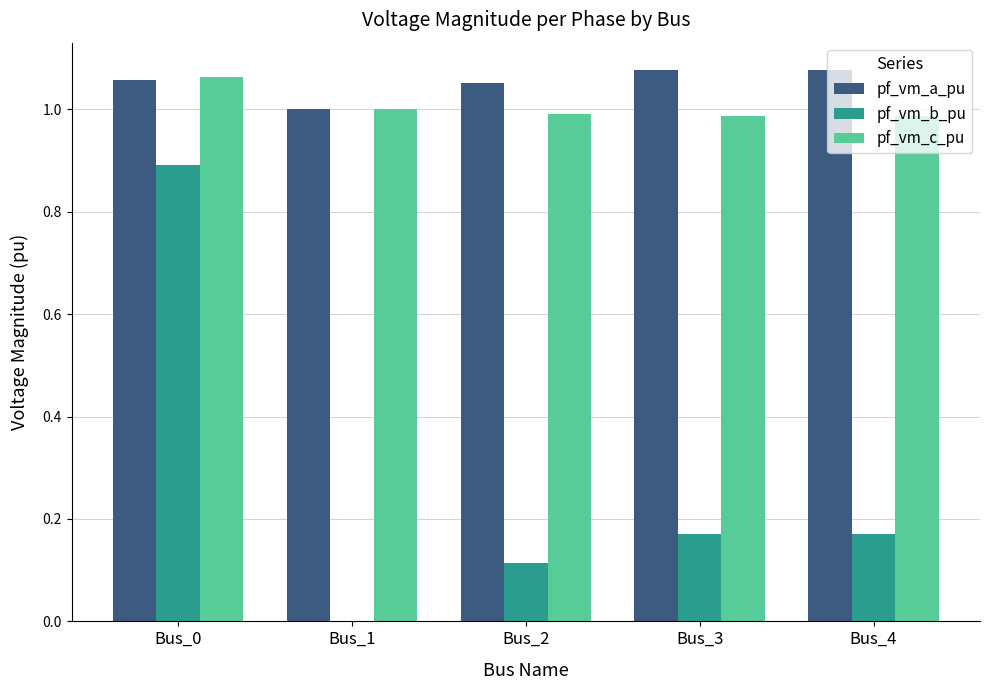

Are the bars horizontal?

No